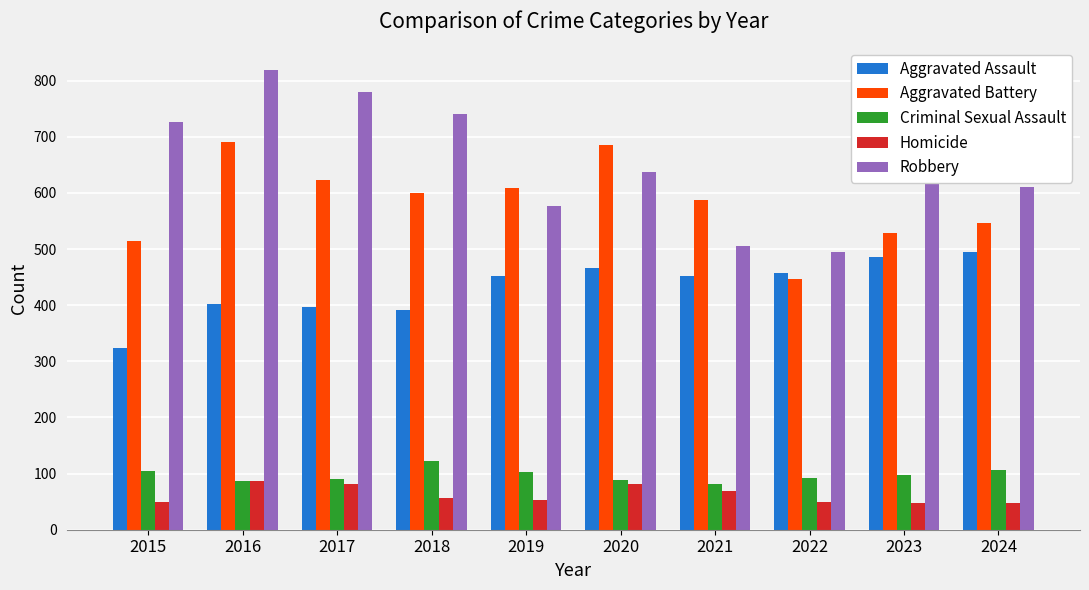

Rank the series at 2019 from lowest to highest value.

Homicide, Criminal Sexual Assault, Aggravated Assault, Robbery, Aggravated Battery